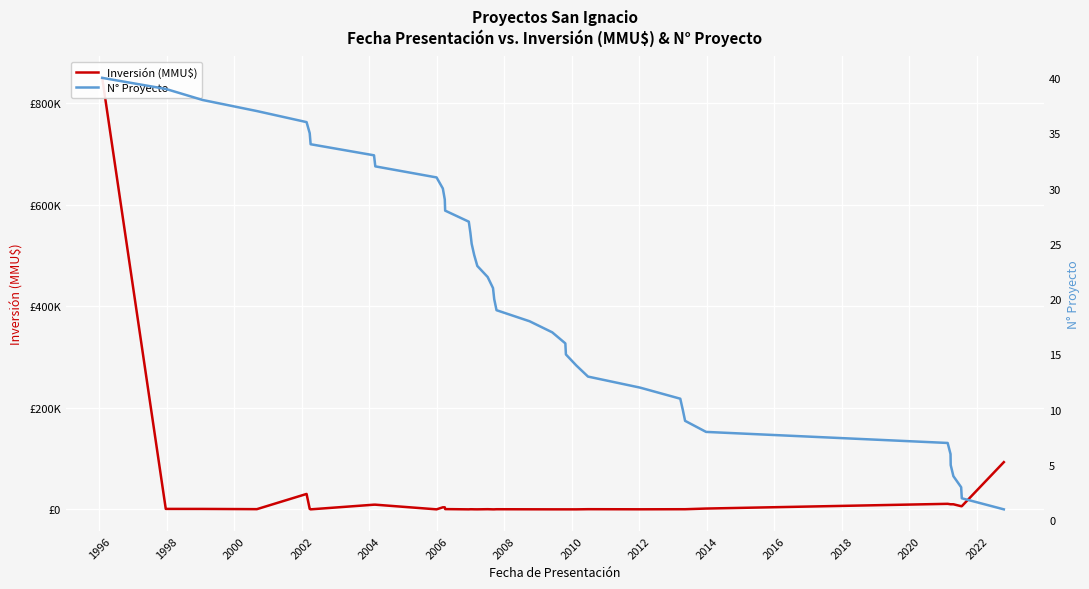

How many data points does each series have?

40